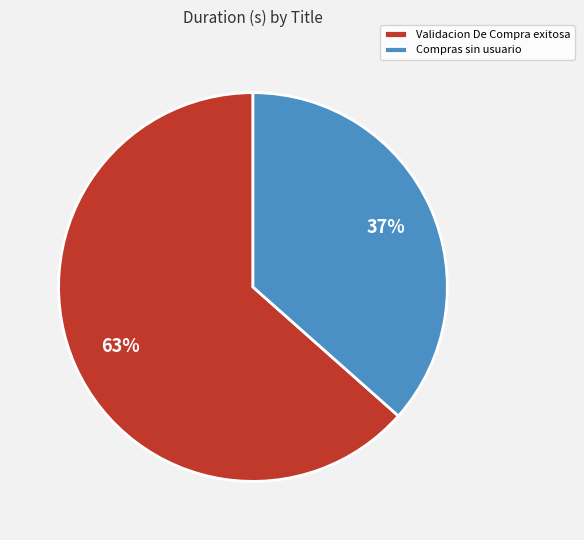

To the nearest percent, what percentage of the pie is Compras sin usuario?

37%